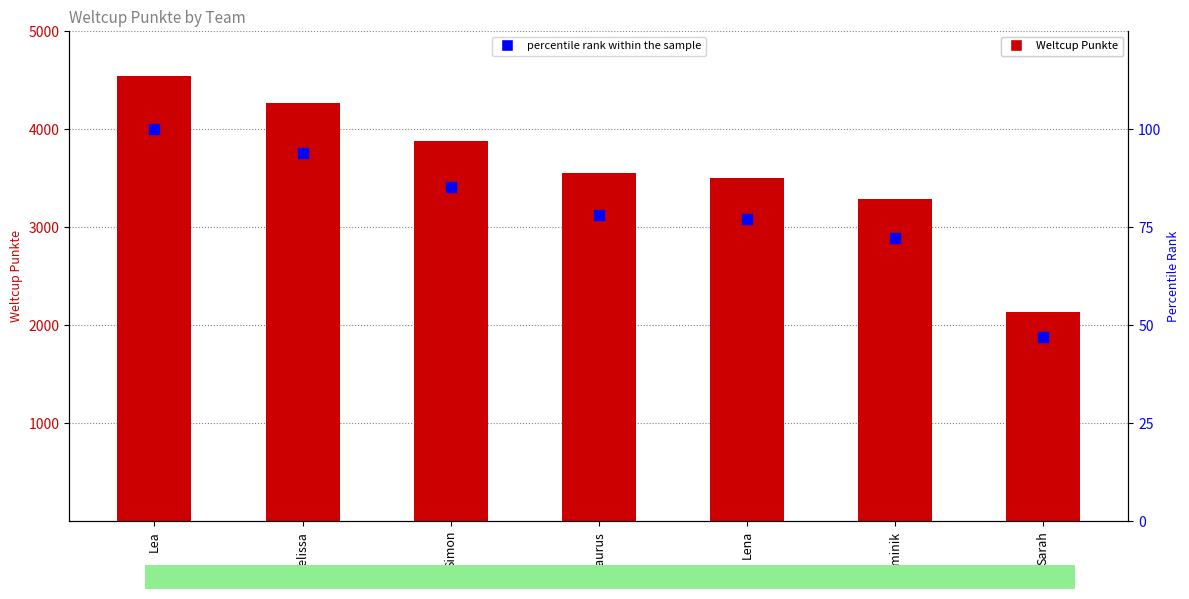

Which series reaches the maximum Y coordinate?

Weltcup Punkte